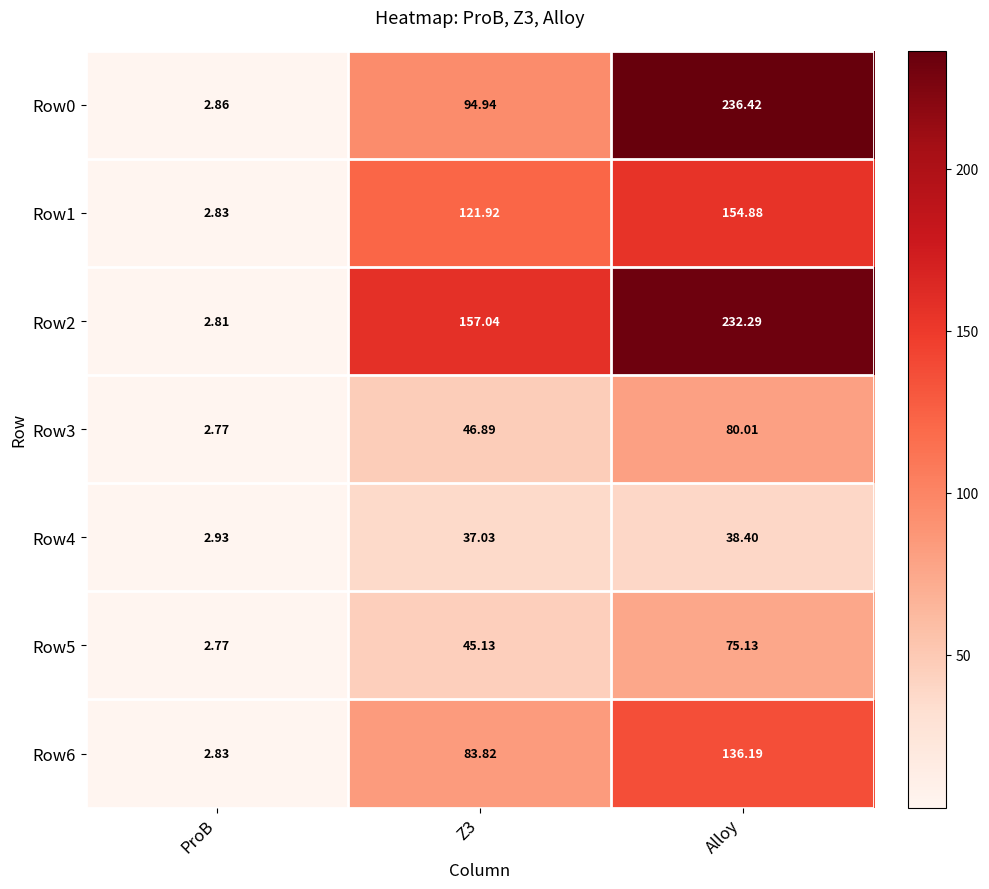

Between ProB and Z3, which series saw the biggest shift?

Row2